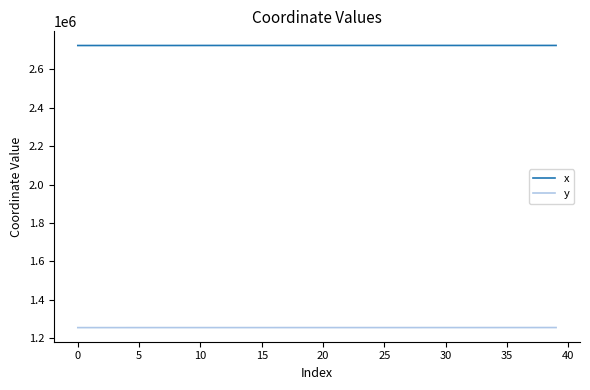

What is the average value of the y series?

1255801.4